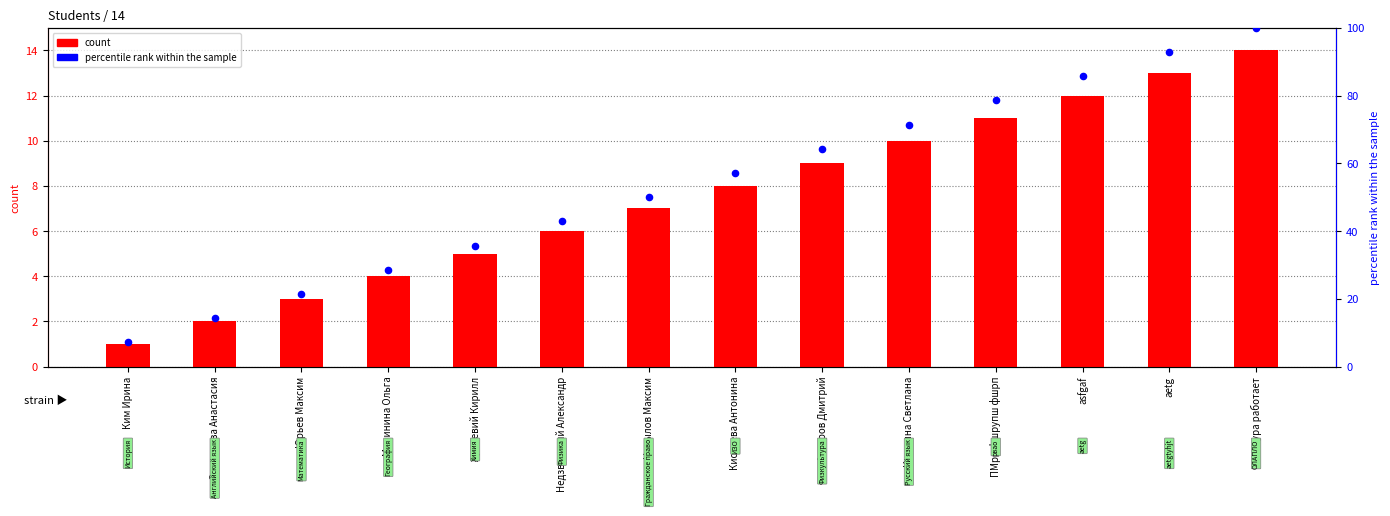

Which series has the largest total across all categories?

percentile rank within the sample